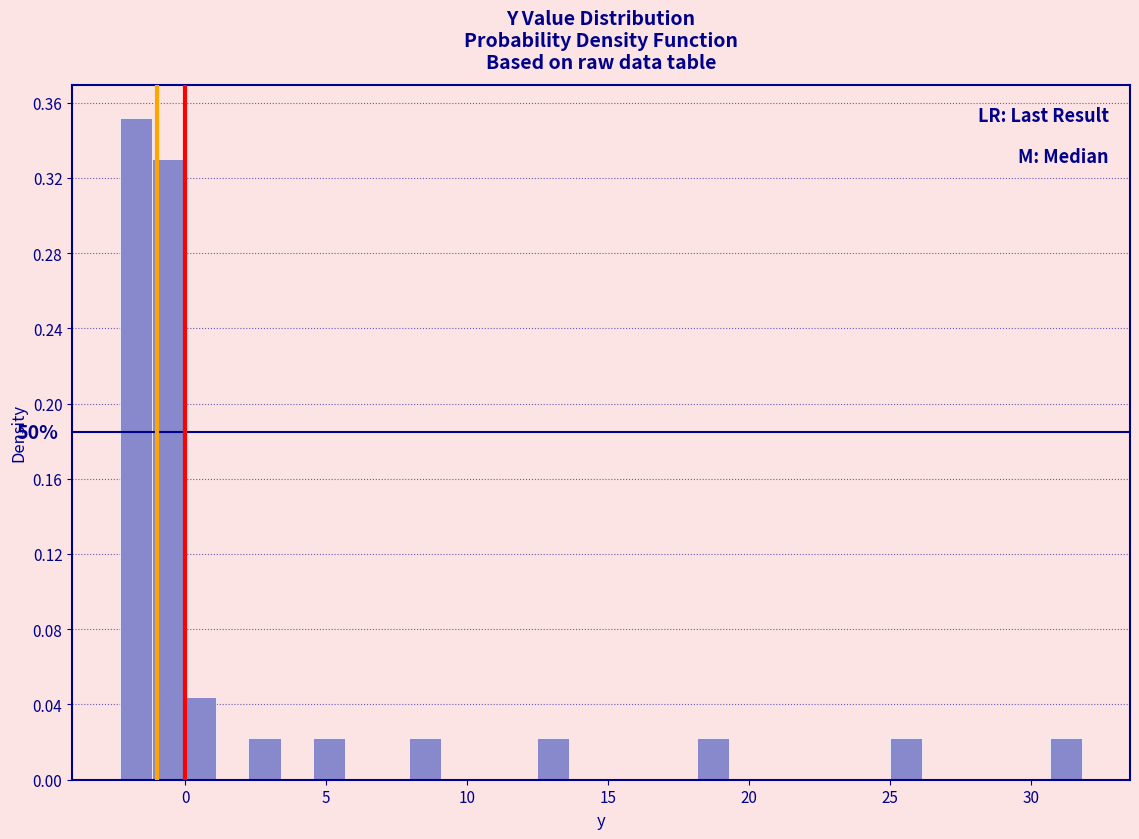

Around what value on the x-axis is the tallest bar? Give the approximate position of its centre, as read against the axis.

-1.5